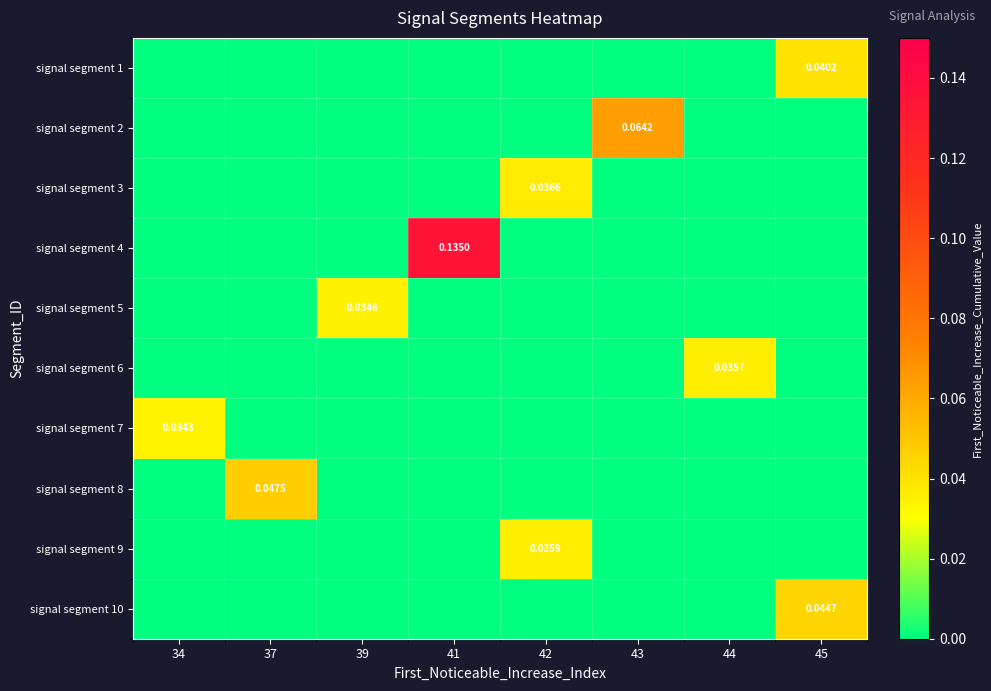

Which category has the lowest value across all series?

34